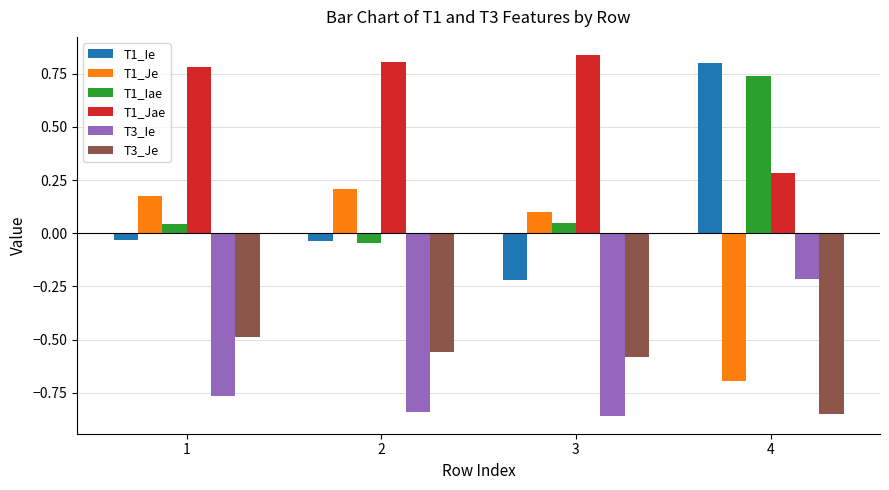

The value of T3_Je at 3 is -0.3. True or false?

False